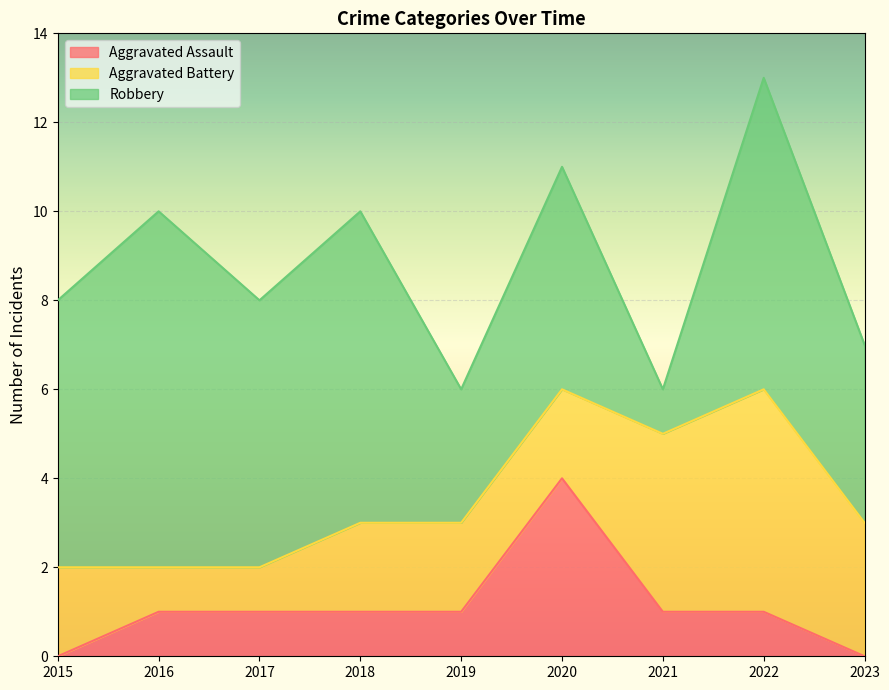

Read the Aggravated Assault value at 2021.

1